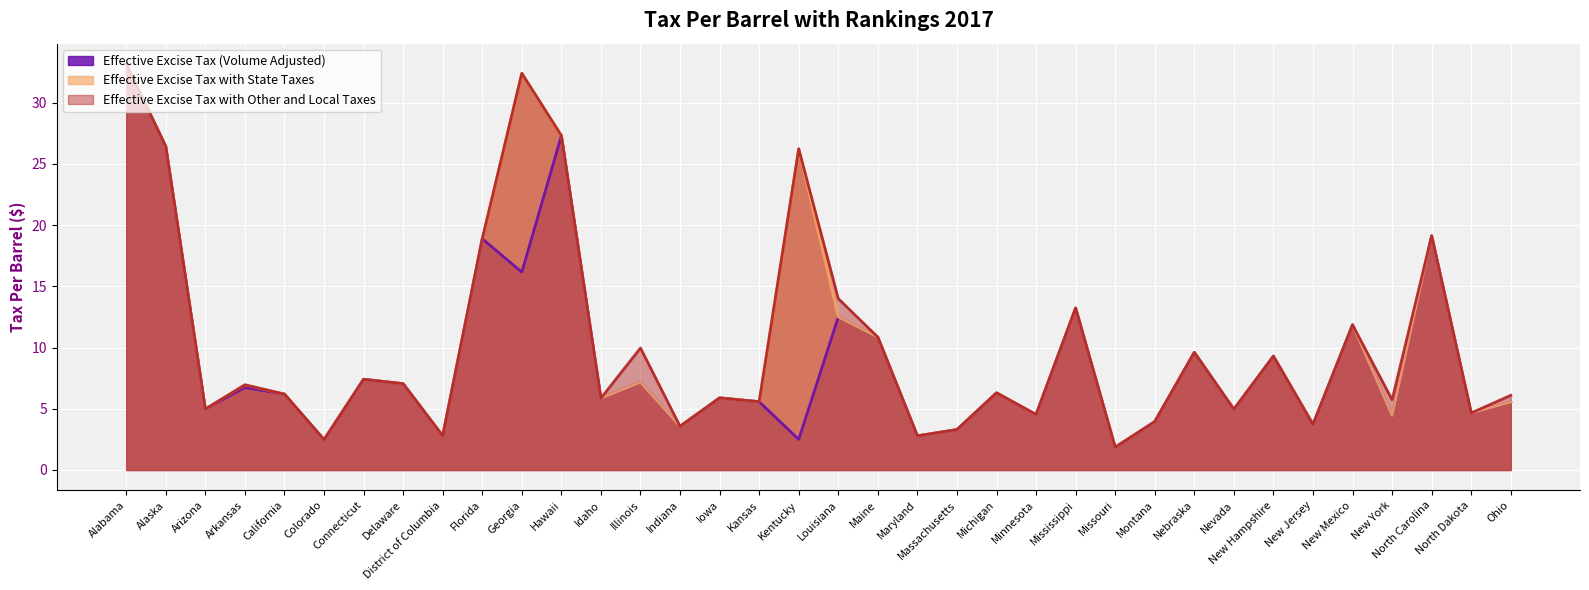

True or false: Effective Excise Tax with Other and Local Taxes and Effective Excise Tax with State Taxes intersect in this chart.

False